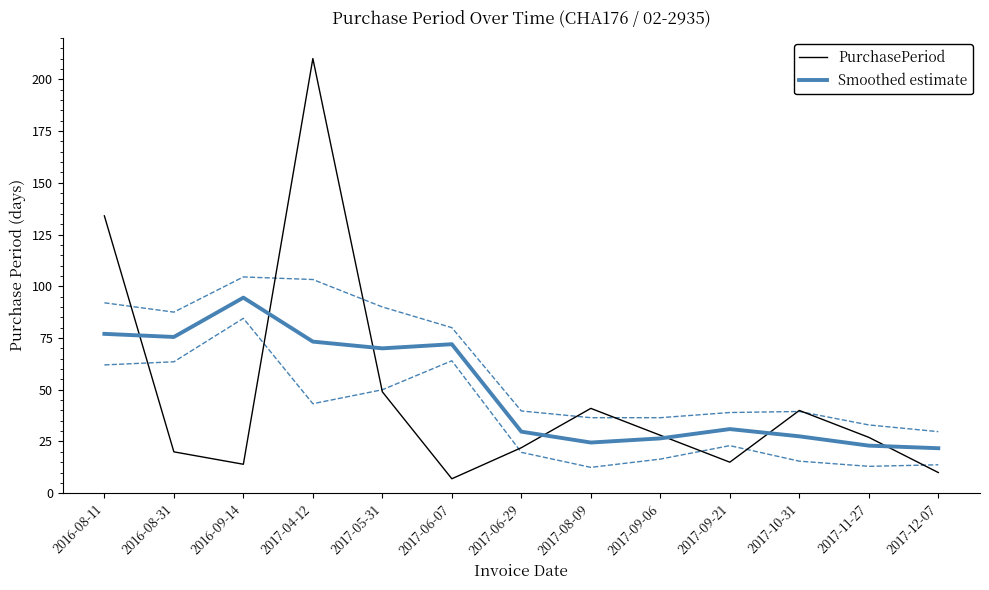

At 2017-09-21, list the series in order from largest to smallest.

Smoothed estimate, PurchasePeriod